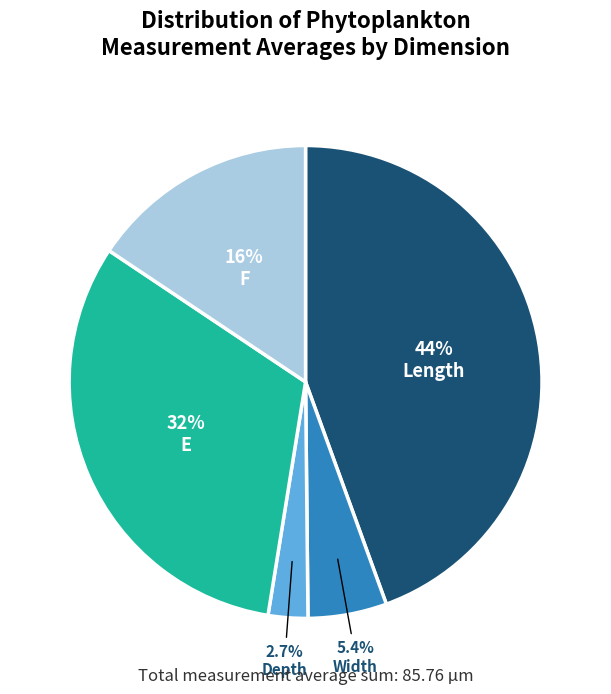

Does any single category account for the majority?

No